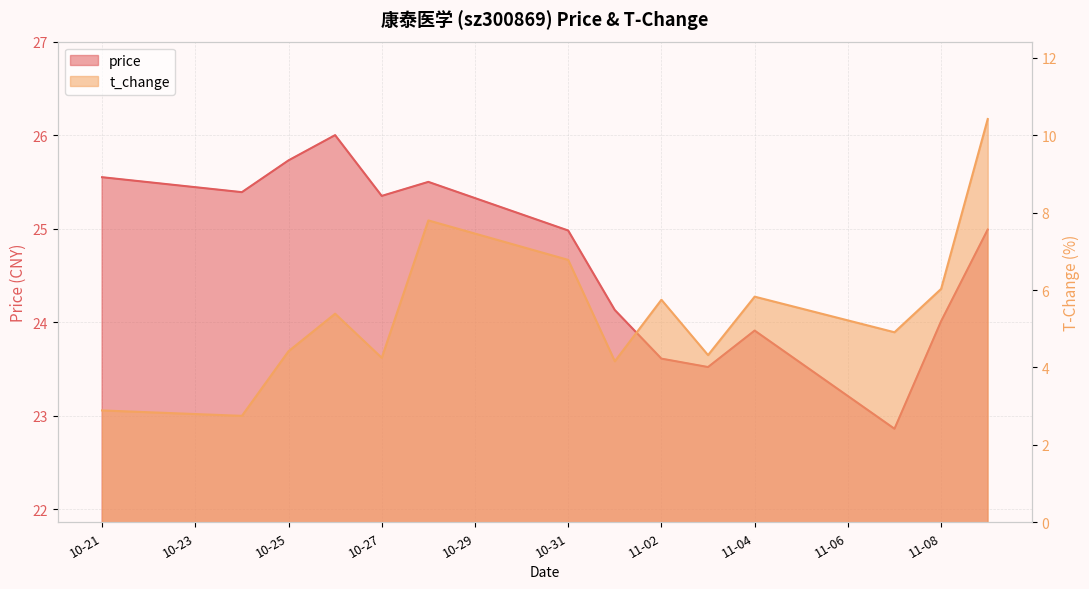

True or false: price and t_change intersect in this chart.

False